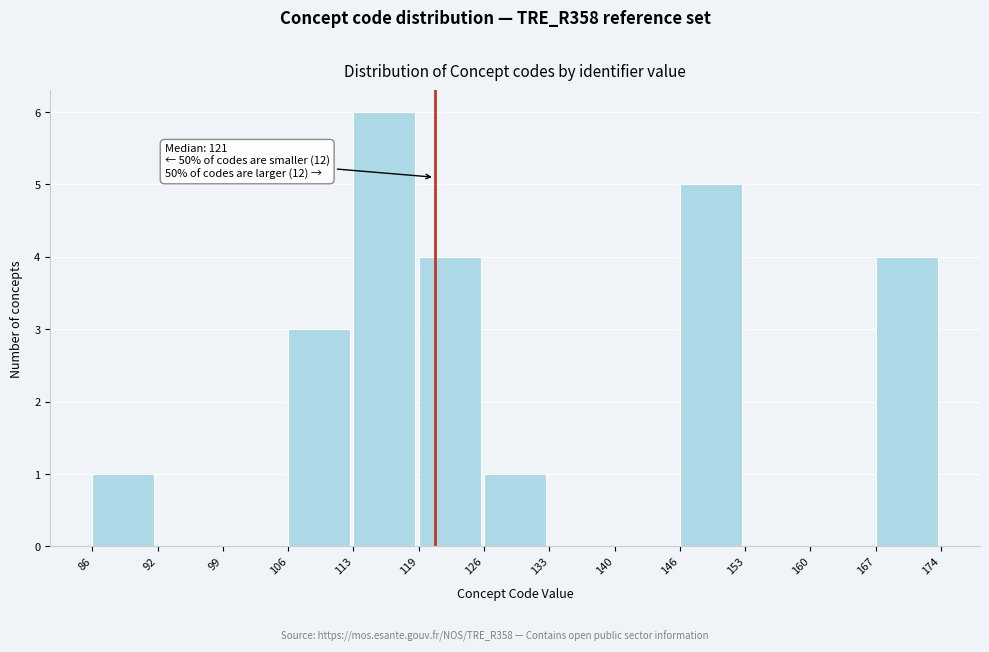

Over which range of the x-axis is the bar tallest?

113 to 119